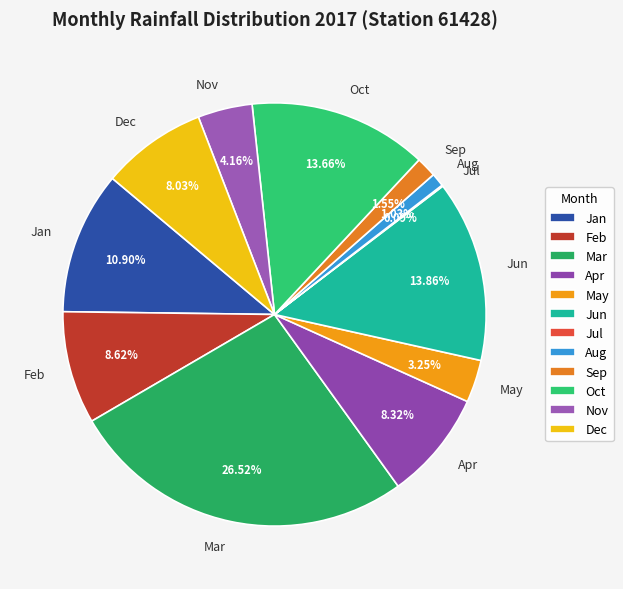

What percentage is NOT represented by Apr?

91.7%